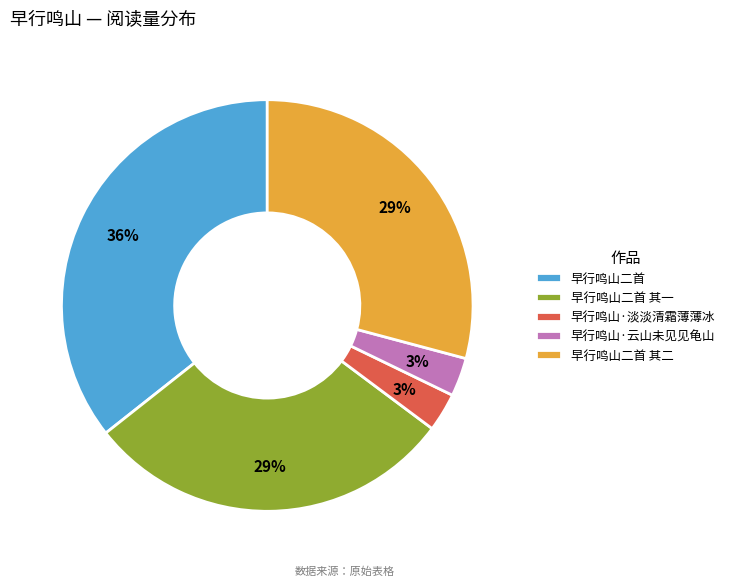

To the nearest percent, what is the difference between the largest and smallest slice percentages?

33%